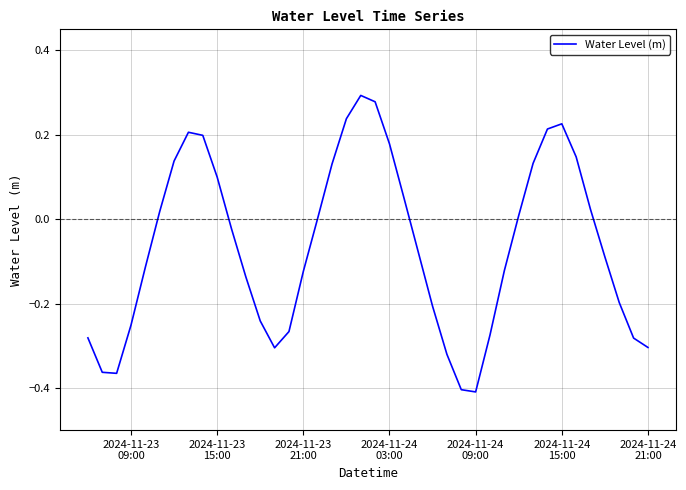

What is the difference between the maximum and minimum values?

0.7